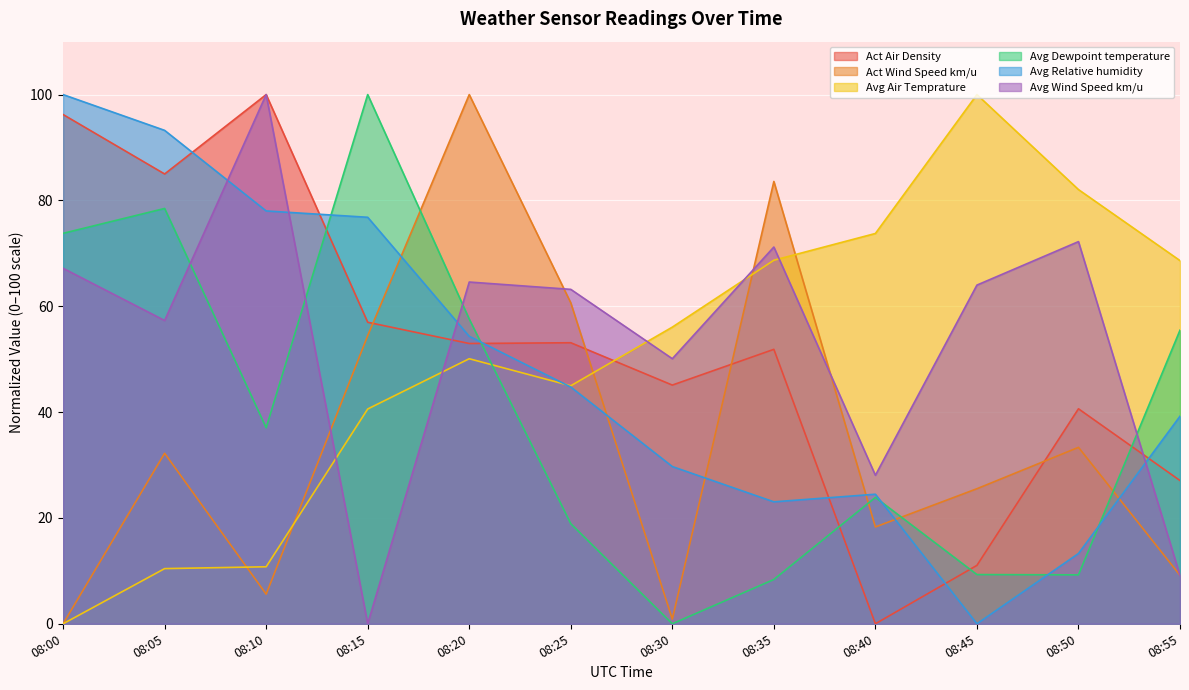

Is it true that Avg Air Temprature equals 56.1 at 08:30?

True